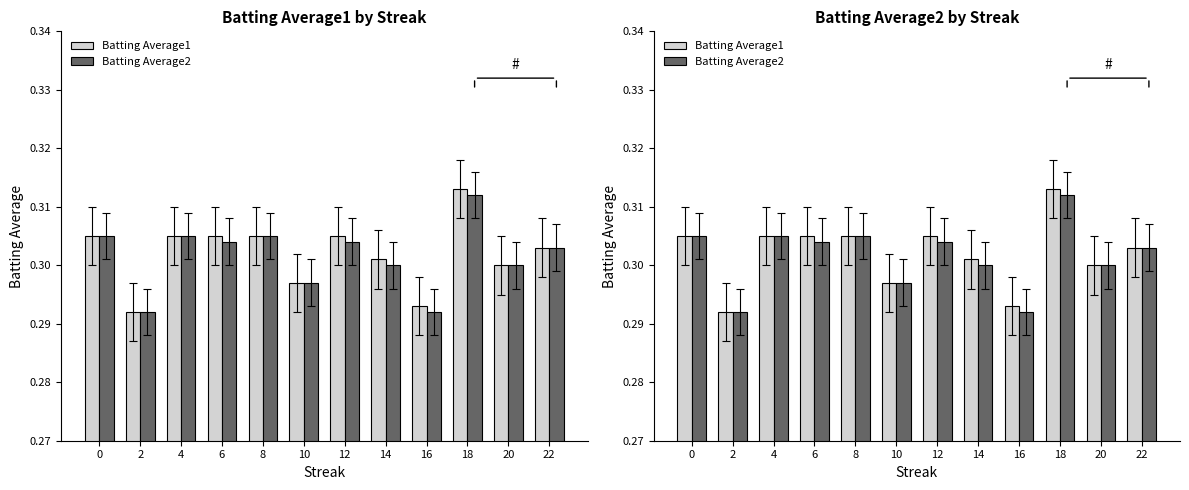

Is it true that Batting Average1 equals 0.3 at 14?

True